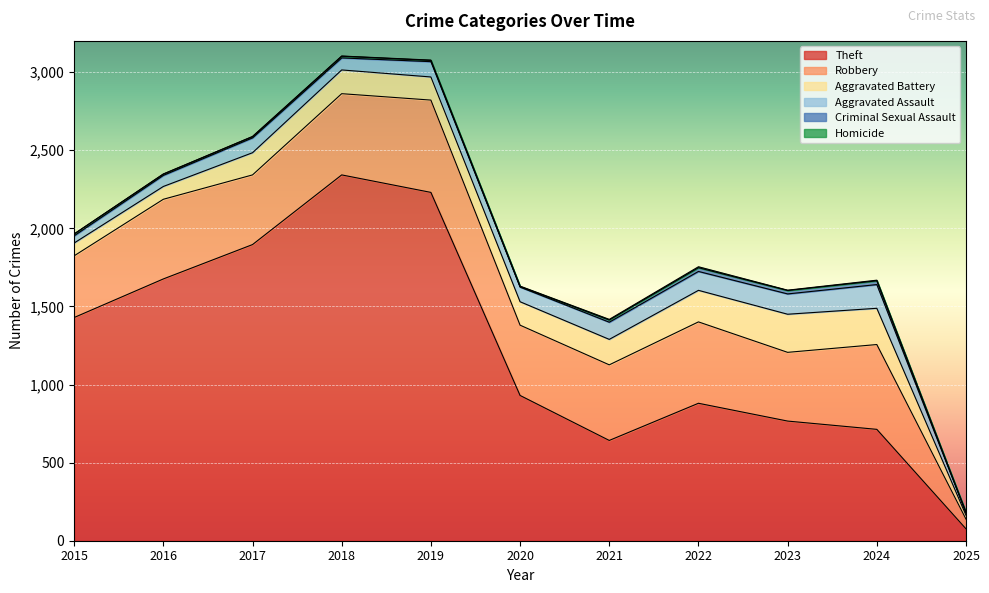

Which category has the lowest value in the Aggravated Assault series?

2025